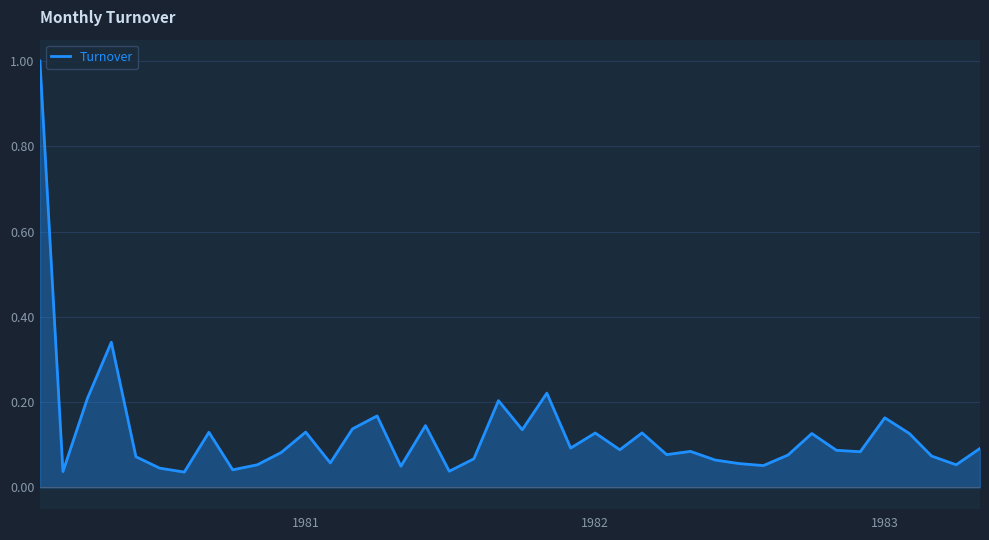

What is the maximum value shown in the chart?

1.0